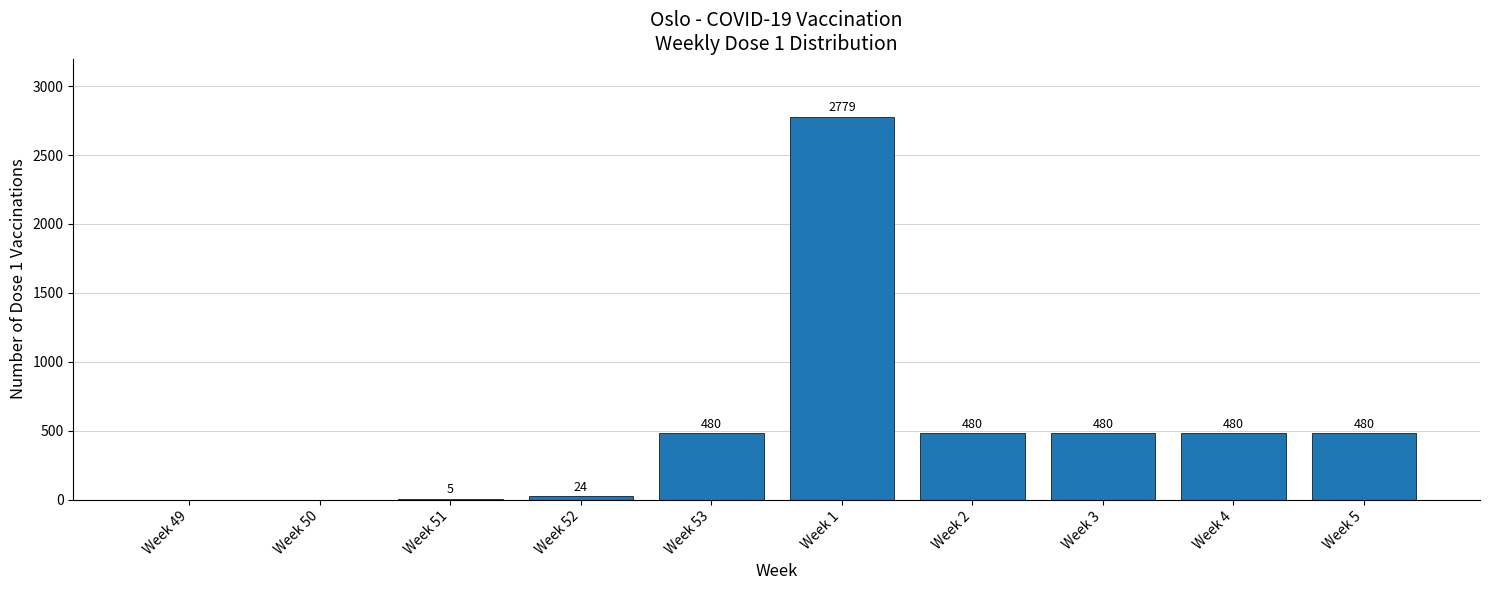

Are the bars horizontal?

No